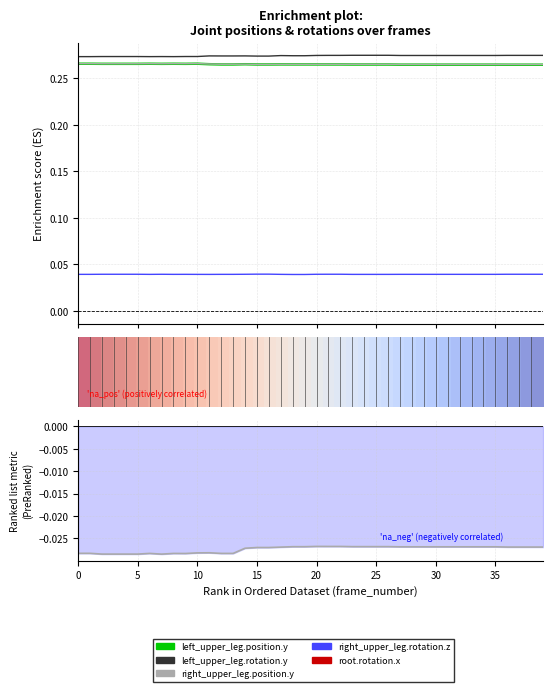

Is the value of right_upper_leg.rotation.z at 5 greater than the value of left_upper_leg.rotation.y at 22?

No